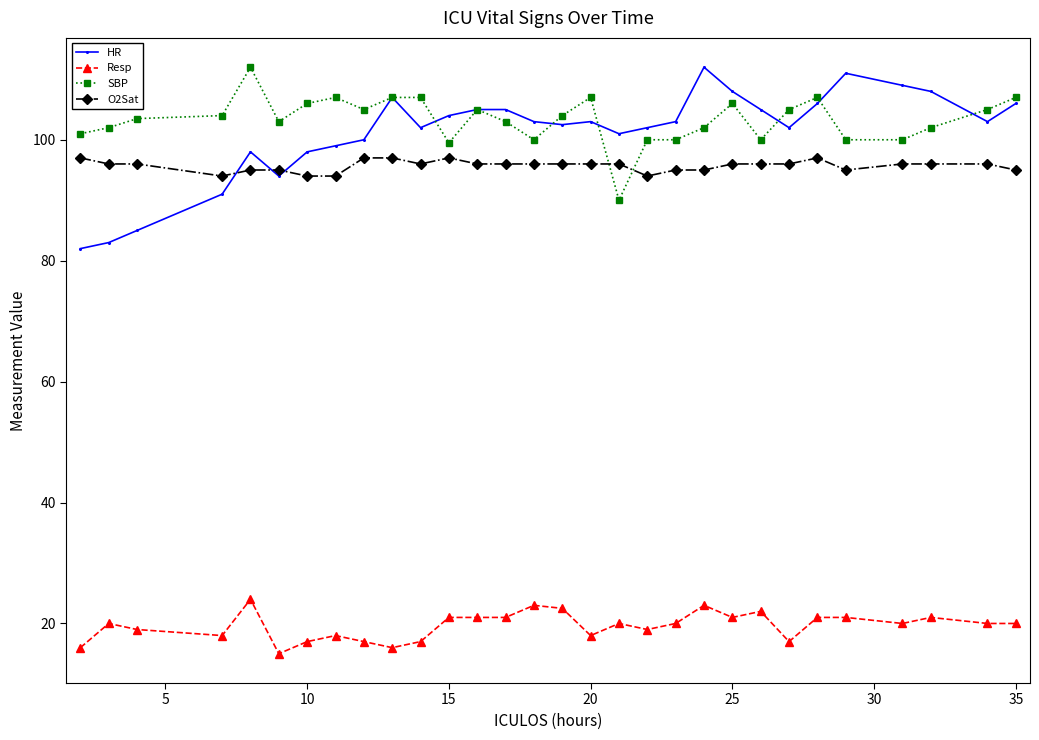

How many lines are shown in the chart?

4